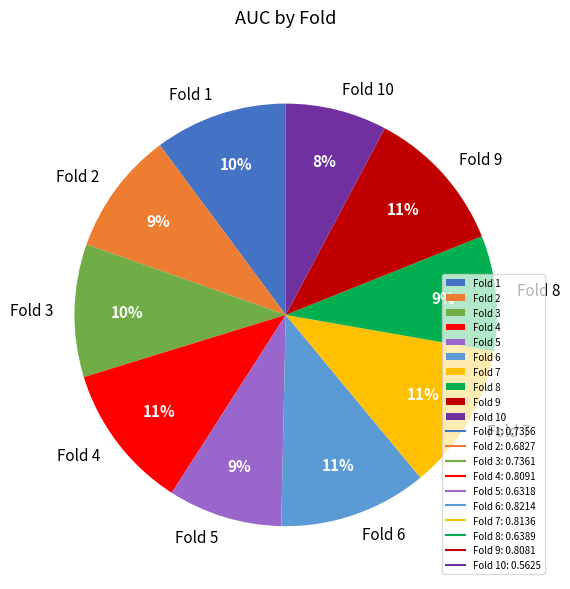

How many slices are in this pie chart?

10